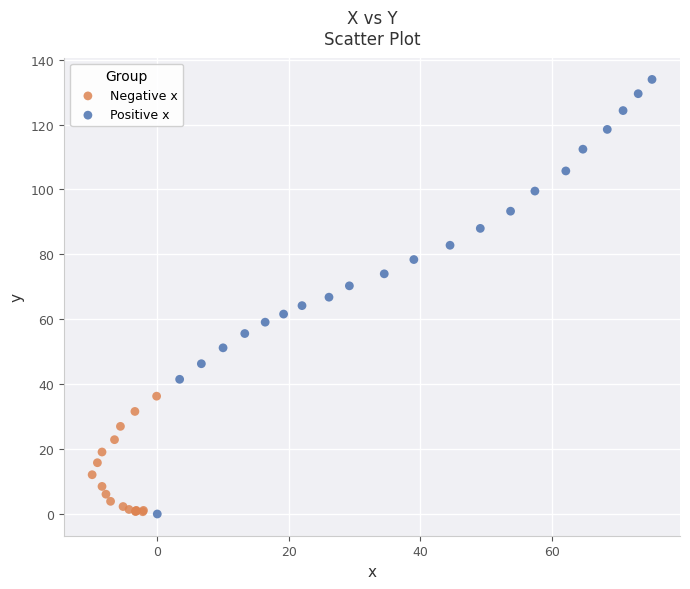

Which series contains the highest Y value?

Positive x